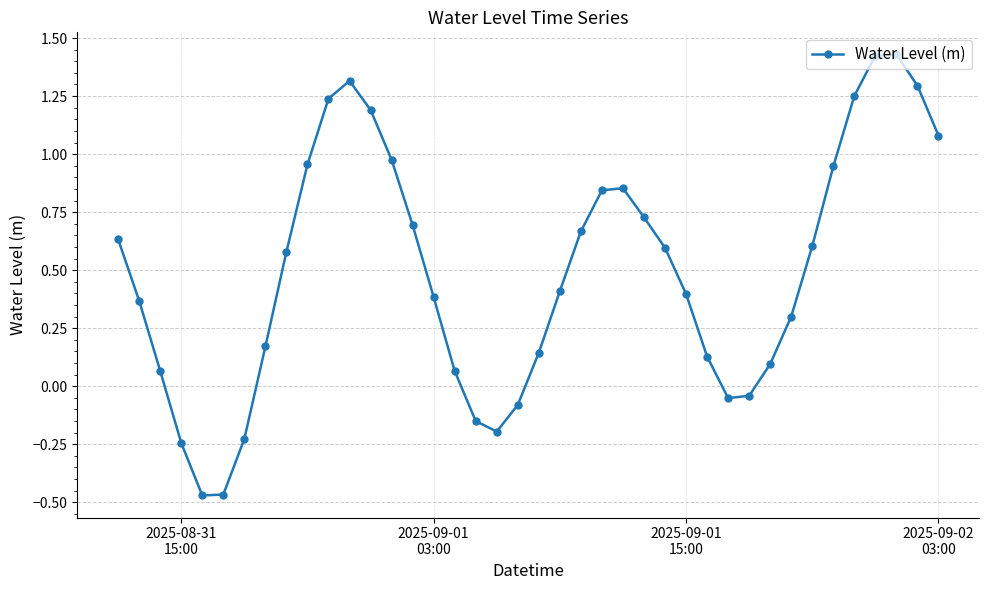

How many interior local valleys (lower than both neighbors) does the data have?

3